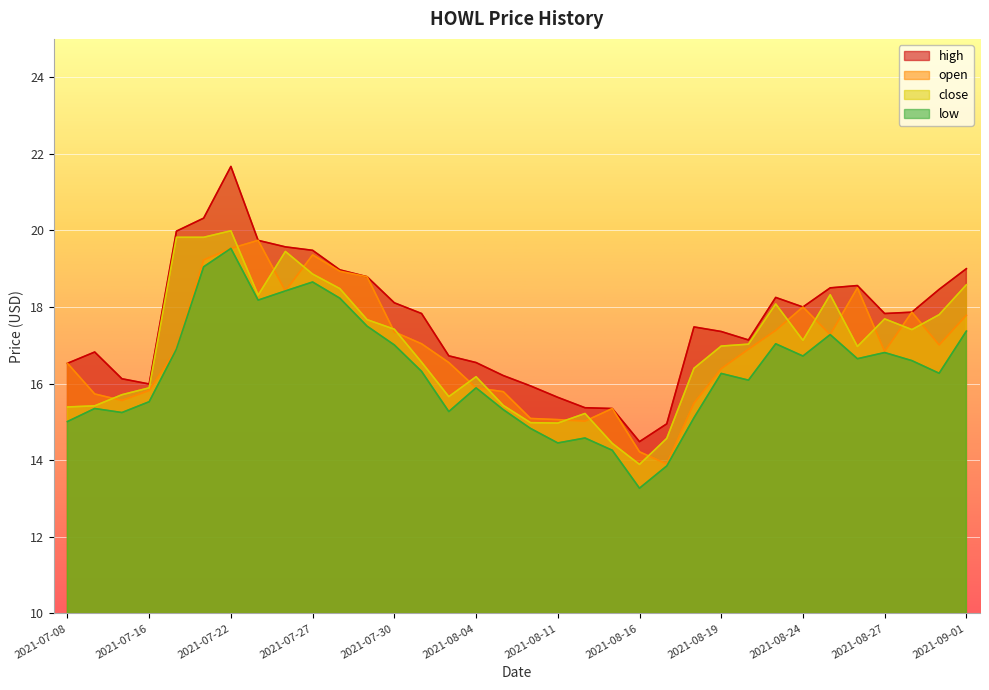

What is the label of the 3rd point from the left?

2021-07-15